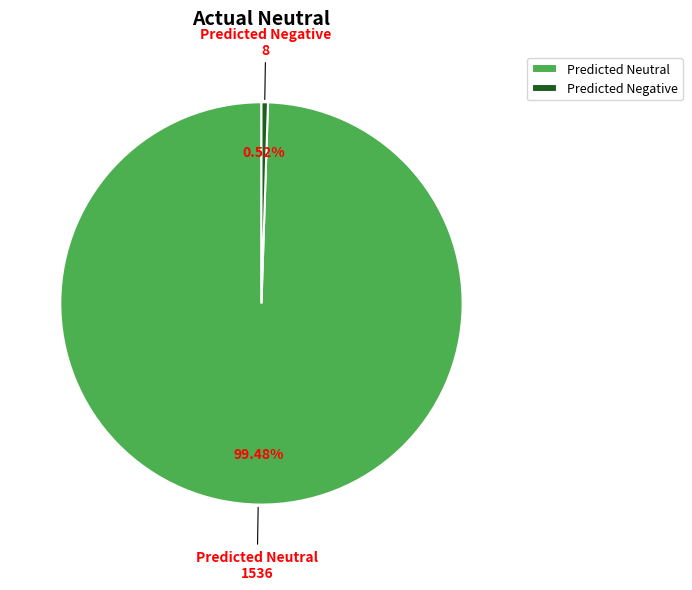

To the nearest percent, what is the difference between the largest and smallest slice percentages?

99%